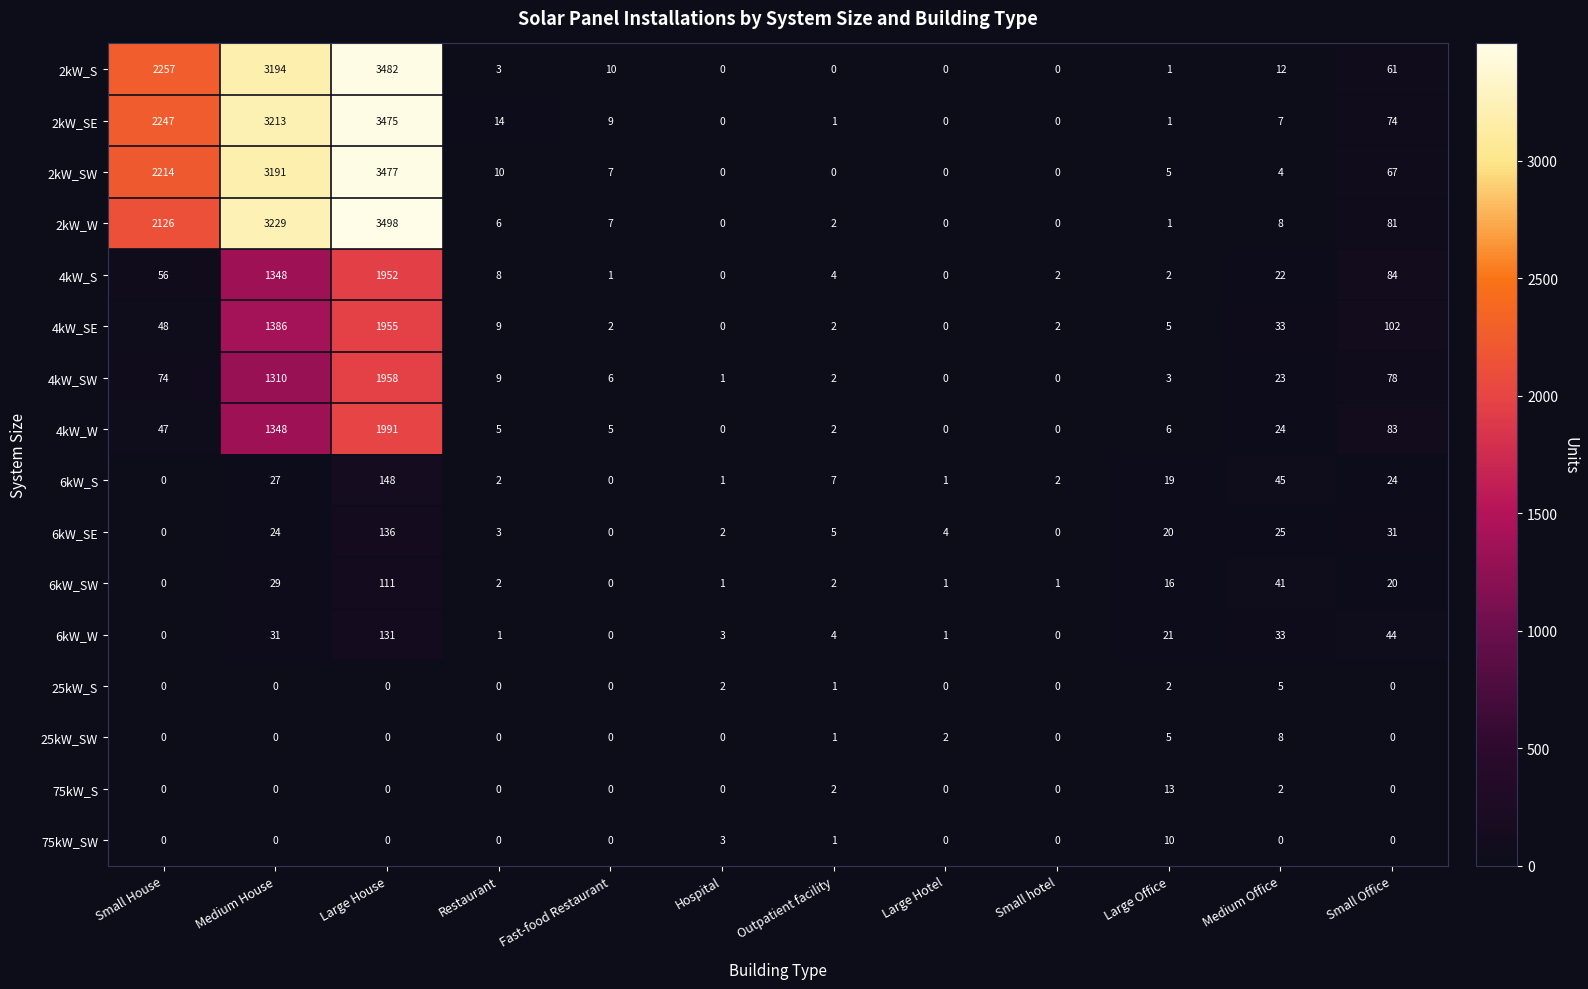

How many data points does each series have?

12